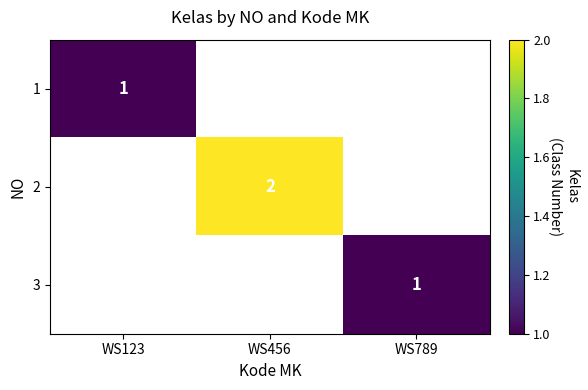

How many categories are shown in the chart?

3